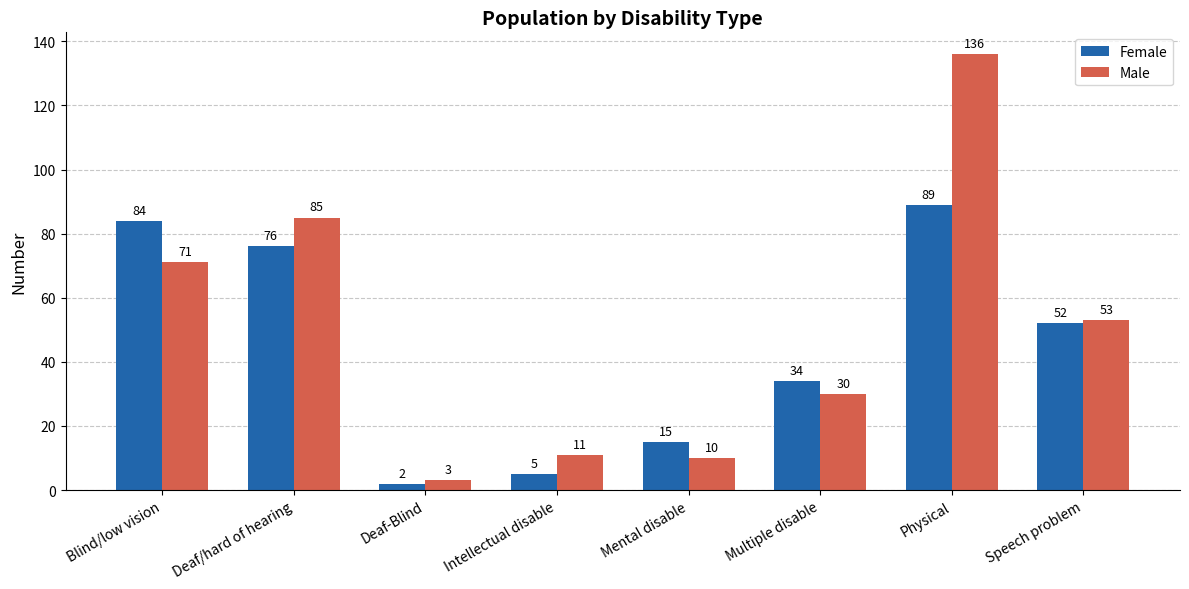

What position from the left is Deaf-Blind?

3